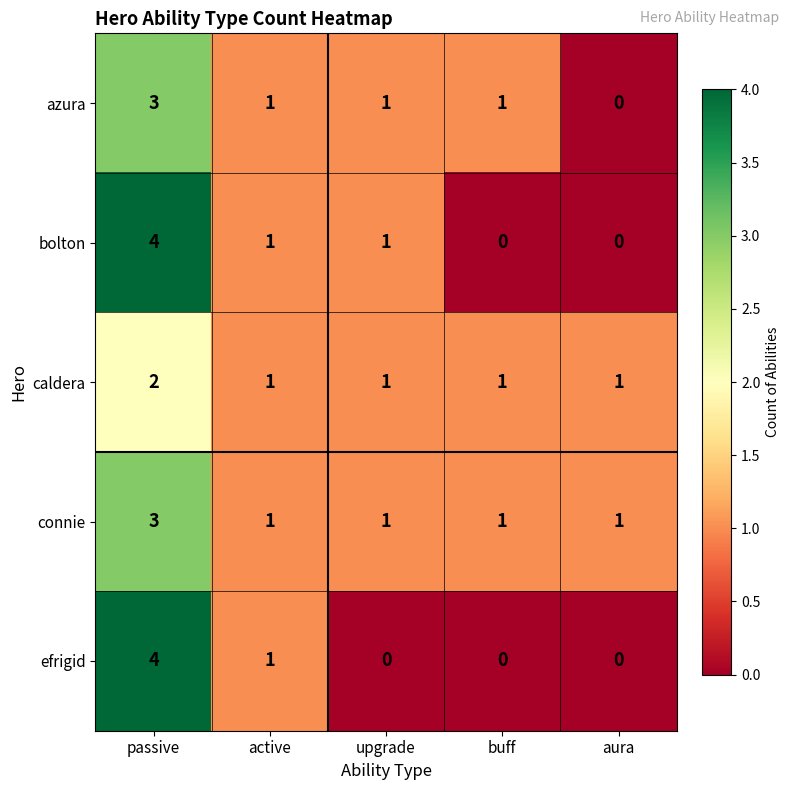

The caldera series shows 1 at active. True or false?

True